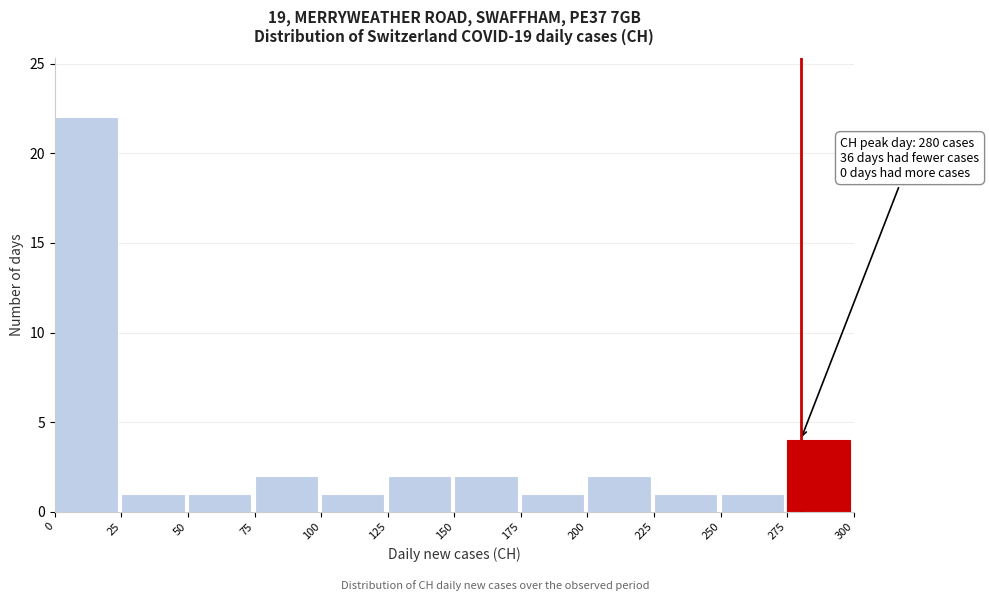

Over which range of the x-axis is the bar tallest?

0 to 25